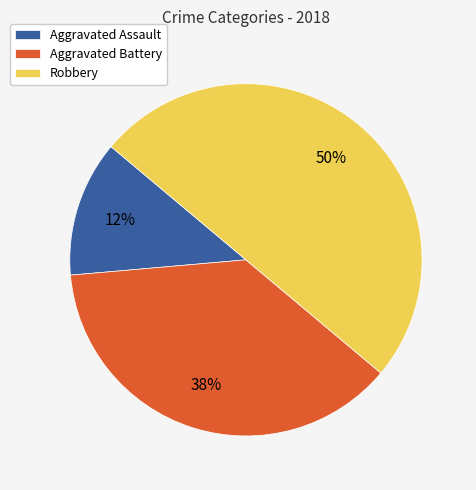

To the nearest percent, what percentage of the pie is Robbery?

50%